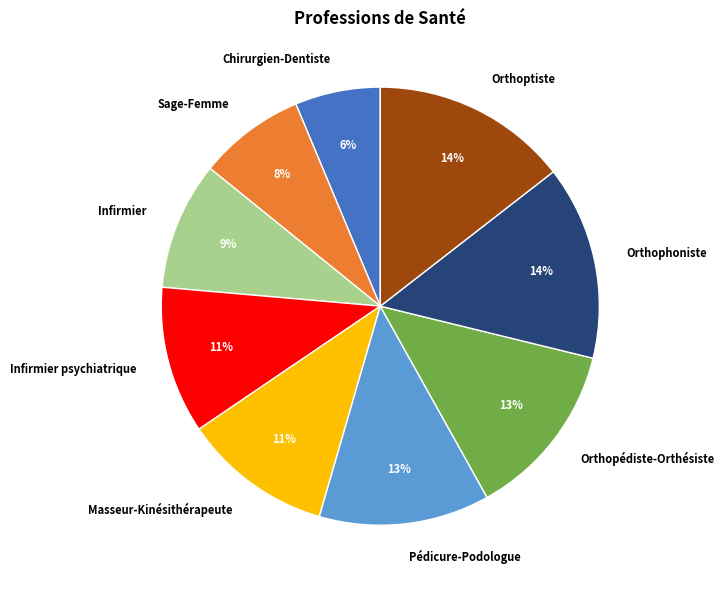

The Orthophoniste slice represents 5% of the pie. True or false?

False